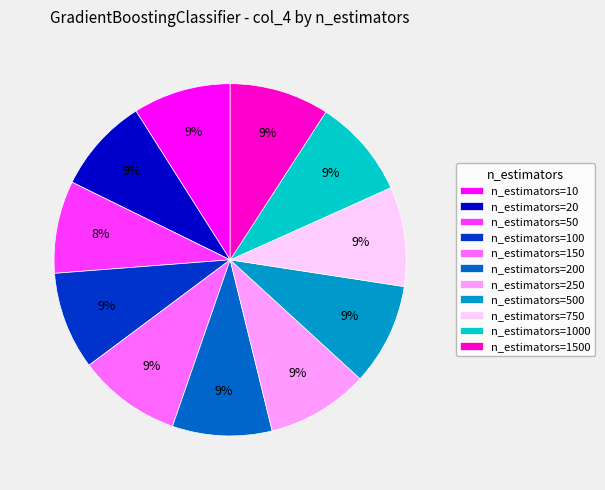

Do n_estimators=100 and n_estimators=500 together represent more than half of the pie?

No